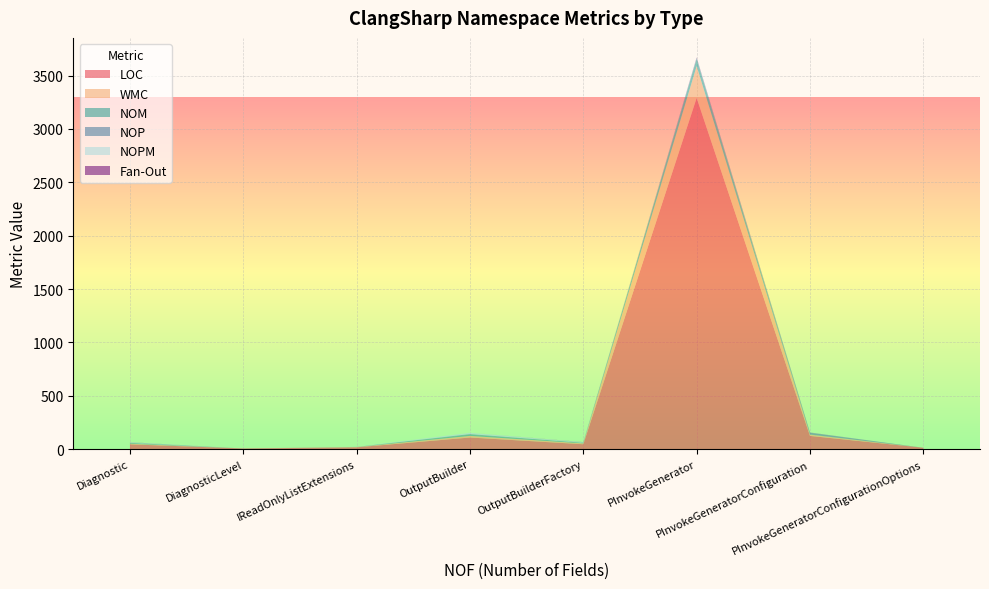

Reading left to right, extract all data points from this chart.

LOC: Diagnostic=45	DiagnosticLevel=6	IReadOnlyListExtensions=17	OutputBuilder=109	OutputBuilderFactory=46	PInvokeGenerator=3290	PInvokeGeneratorConfiguration=124	PInvokeGeneratorConfigurationOptions=13
WMC: Diagnostic=6	DiagnosticLevel=0	IReadOnlyListExtensions=3	OutputBuilder=15	OutputBuilderFactory=8	PInvokeGenerator=298	PInvokeGeneratorConfiguration=12	PInvokeGeneratorConfigurationOptions=0
NOM: Diagnostic=5	DiagnosticLevel=0	IReadOnlyListExtensions=1	OutputBuilder=12	OutputBuilderFactory=5	PInvokeGenerator=69	PInvokeGeneratorConfiguration=2	PInvokeGeneratorConfigurationOptions=0
NOP: Diagnostic=3	DiagnosticLevel=0	IReadOnlyListExtensions=0	OutputBuilder=5	OutputBuilderFactory=1	PInvokeGenerator=3	PInvokeGeneratorConfiguration=16	PInvokeGeneratorConfigurationOptions=0
NOPM: Diagnostic=5	DiagnosticLevel=0	IReadOnlyListExtensions=1	OutputBuilder=12	OutputBuilderFactory=5	PInvokeGenerator=4	PInvokeGeneratorConfiguration=1	PInvokeGeneratorConfigurationOptions=0
Fan-Out: Diagnostic=1	DiagnosticLevel=0	IReadOnlyListExtensions=0	OutputBuilder=0	OutputBuilderFactory=1	PInvokeGenerator=5	PInvokeGeneratorConfiguration=1	PInvokeGeneratorConfigurationOptions=0